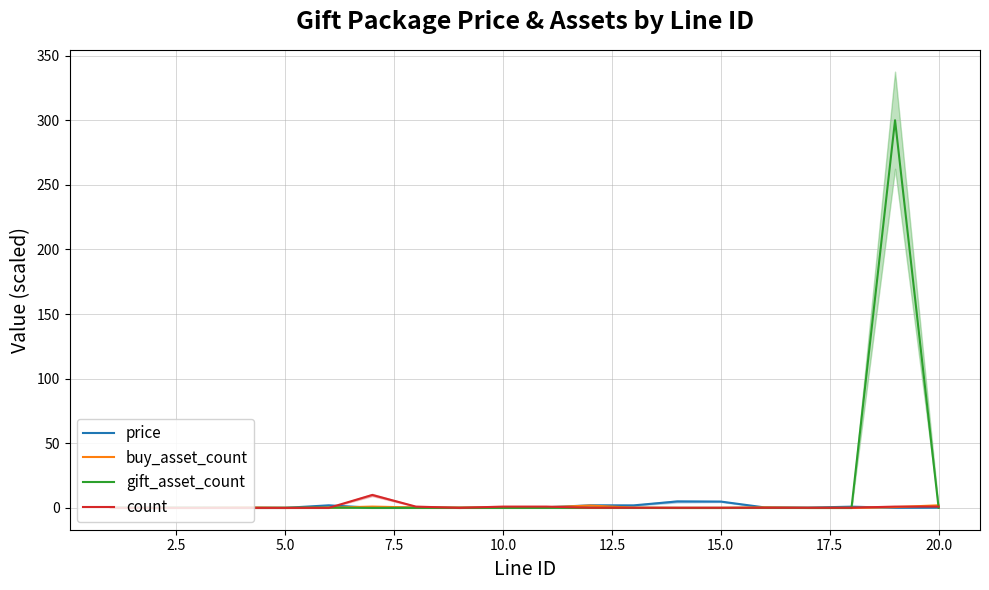

How many lines are shown in the chart?

4